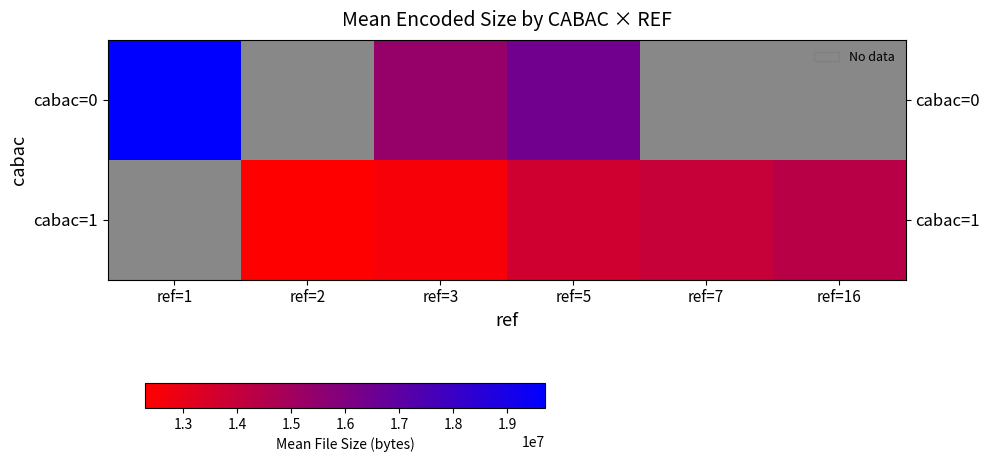

At which category is the sum across all series the highest?

ref=5